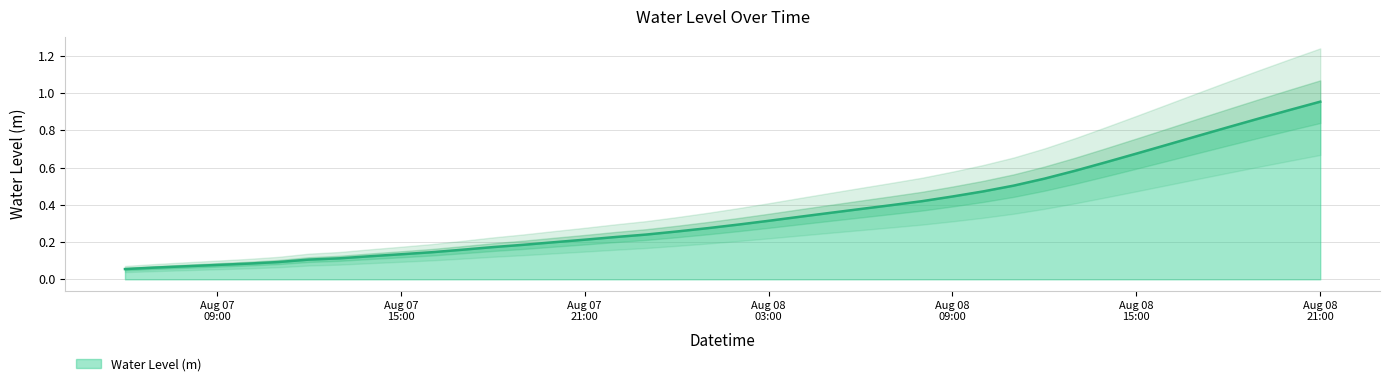

Between 2024-08-07 10:00:00 and 2024-08-07 12:00:00, which is larger?

2024-08-07 12:00:00